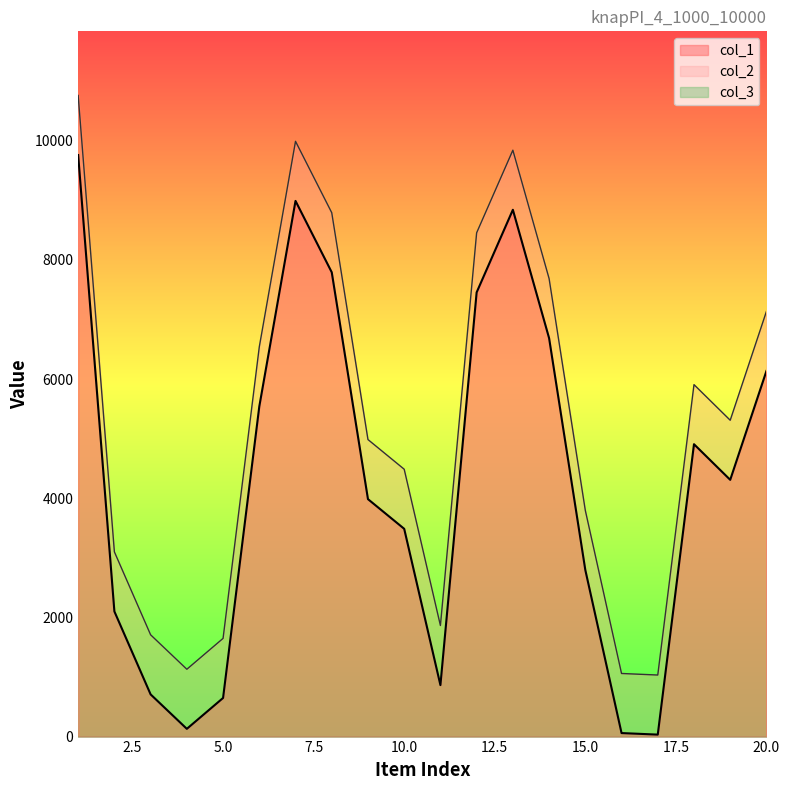

What is the value of the col_1 point at the 2nd from the left?

2100